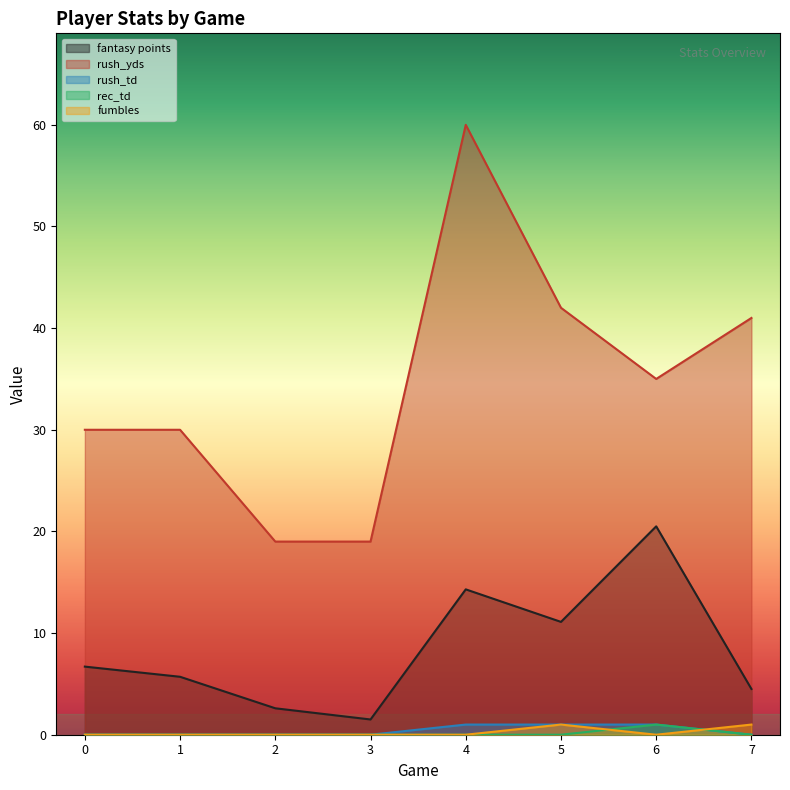

Rank the categories by rec_td value from lowest to highest.

0, 1, 2, 3, 4, 5, 7, 6